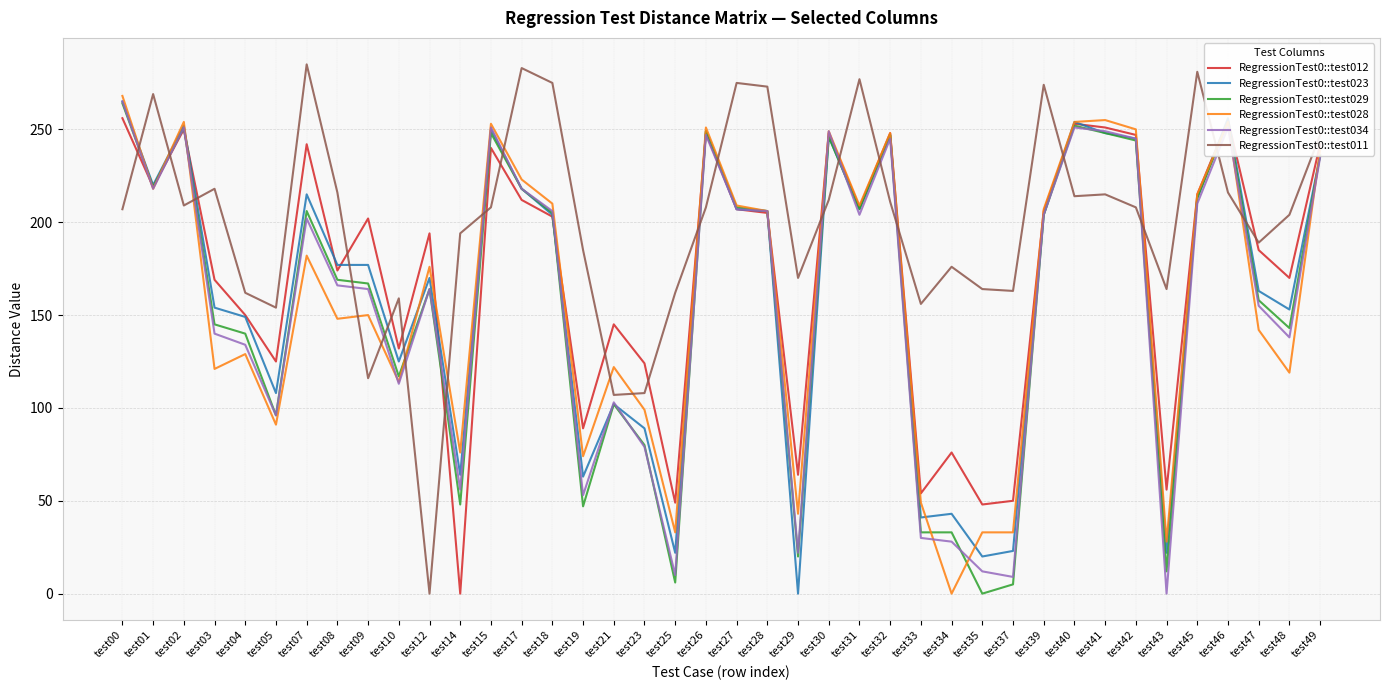

Which series has the largest range (max minus min)?

RegressionTest0::test011